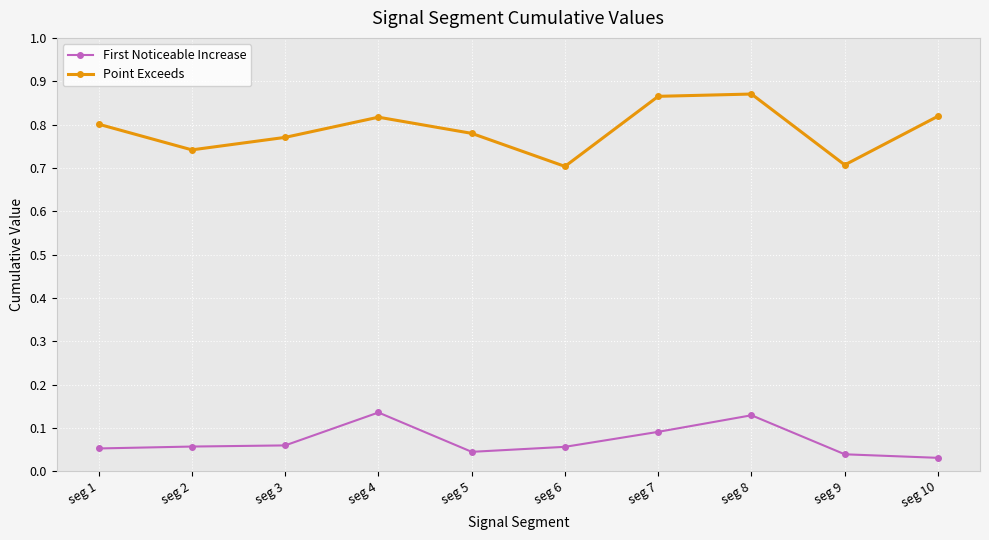

At which category does Point Exceeds reach its first local valley?

seg 2